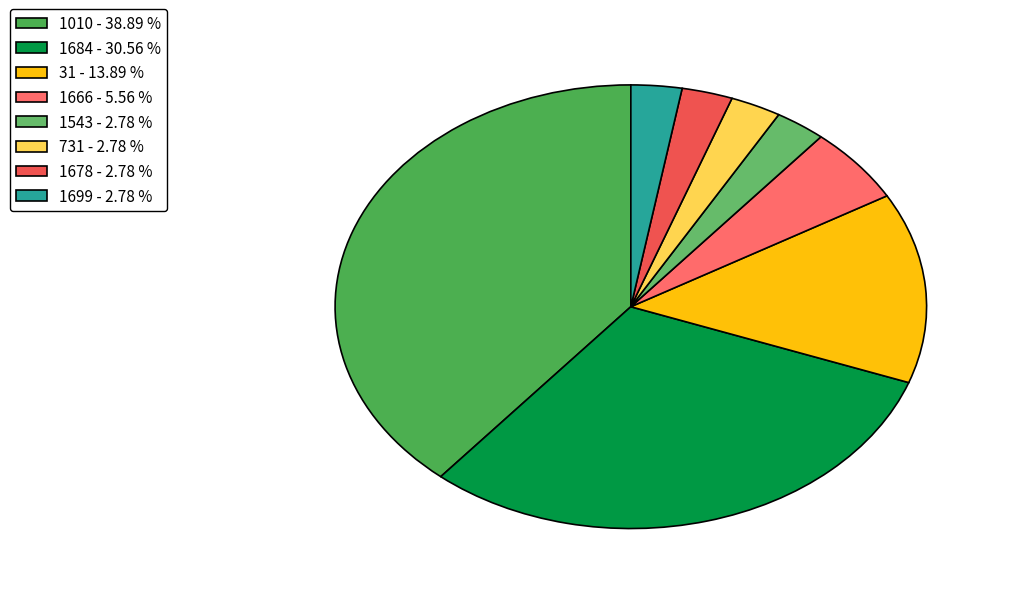

Combined, do 1699 and 1666 account for over 50%?

No